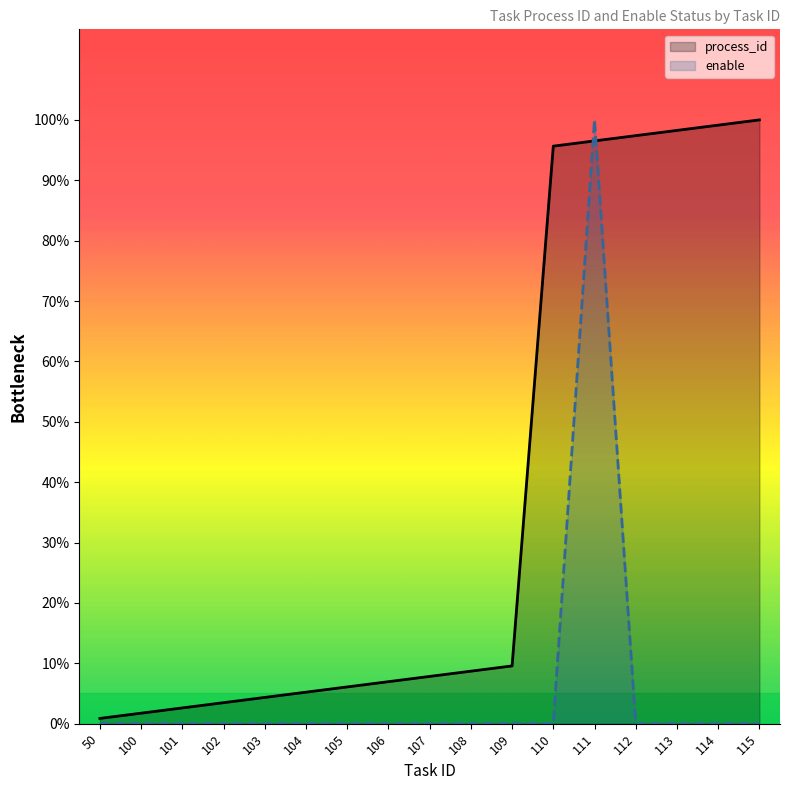

Which series changed the most between 102 and 105?

process_id